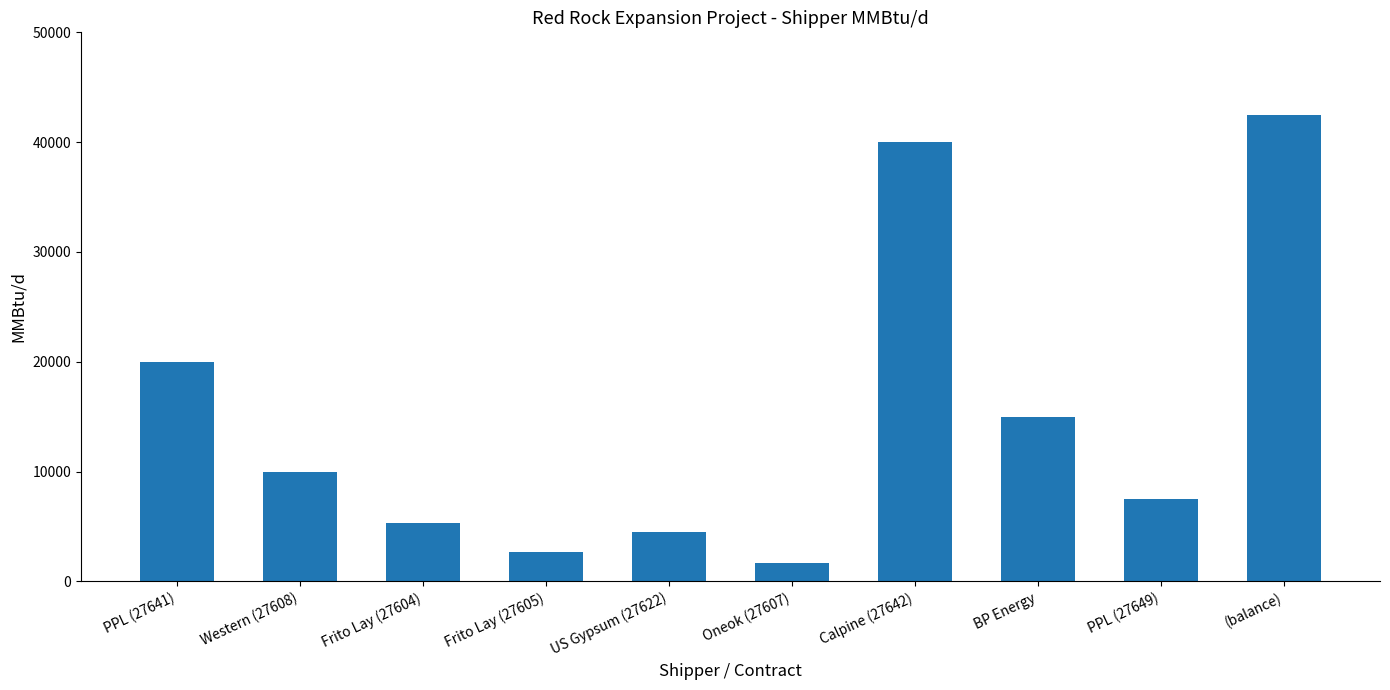

What is the change in value from Frito Lay (27605) to (balance)?

+39800